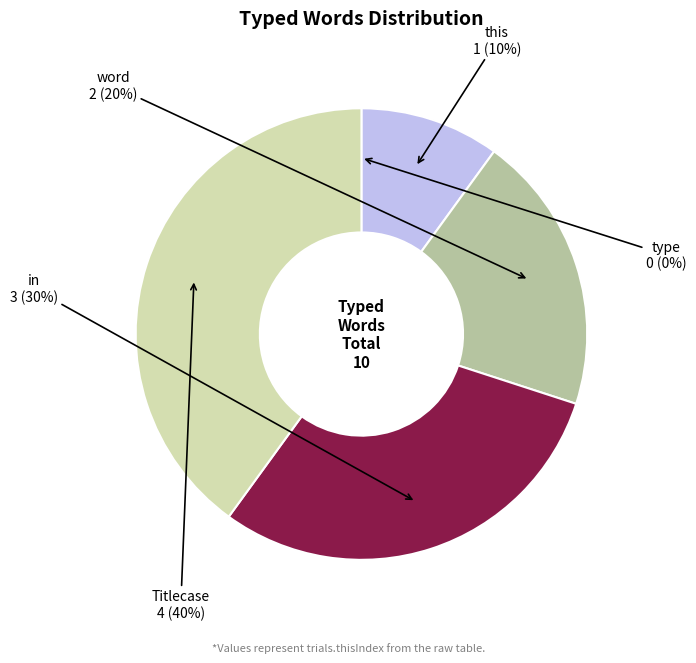

Does any single category account for the majority?

No